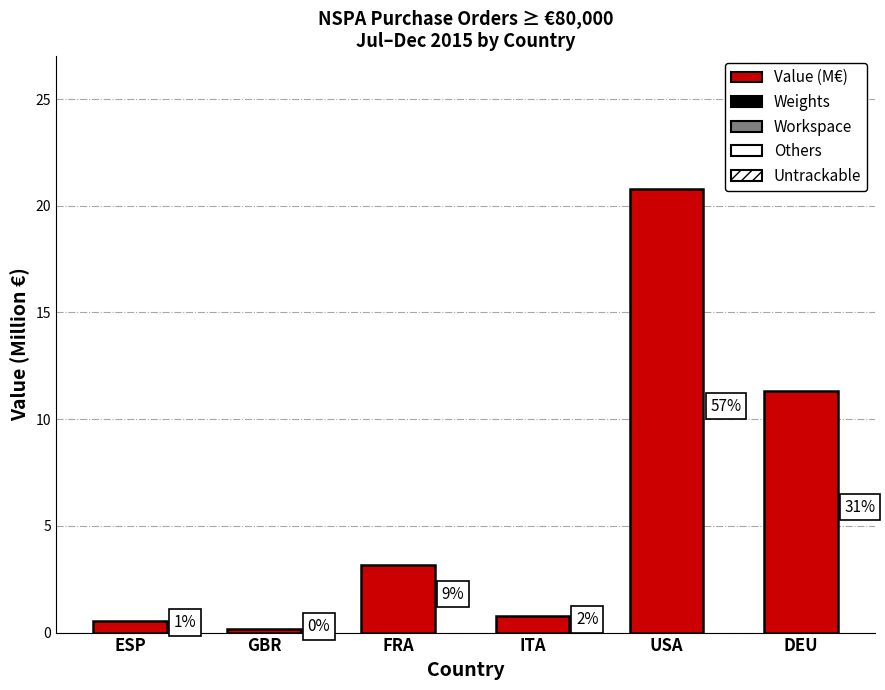

Reading left to right, what are all the values shown in this chart?

ESP=0.5	GBR=0.2	FRA=3.2	ITA=0.8	USA=20.8	DEU=11.3